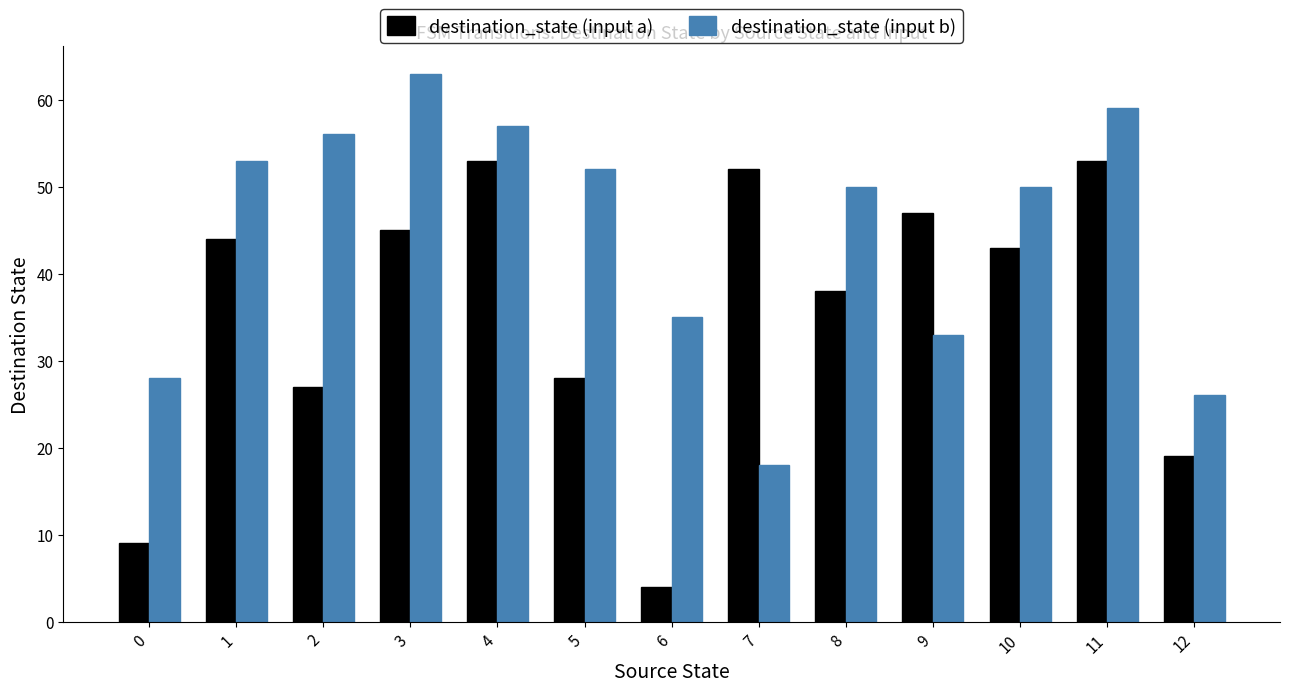

True or false: destination_state (input b) has a value of 26 at 12.

True